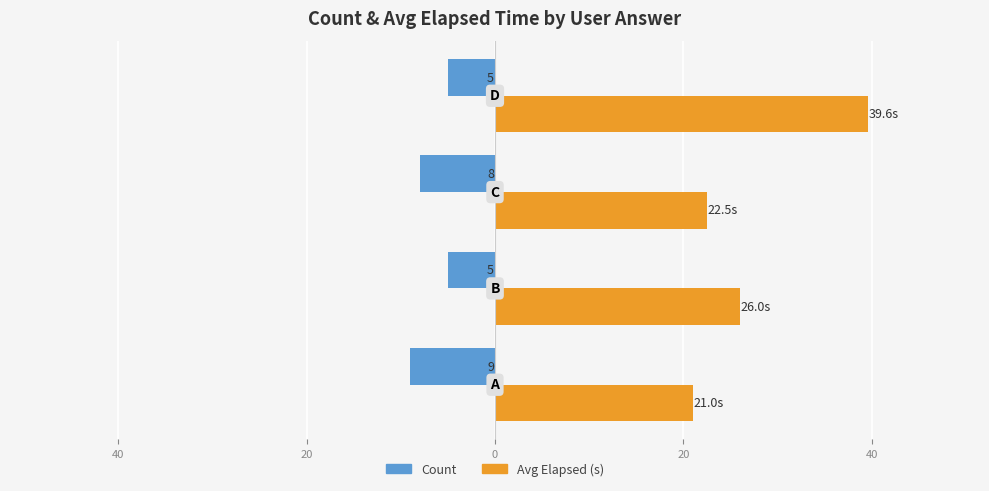

What is the lowest value of the Avg Elapsed (s) series?

21.0